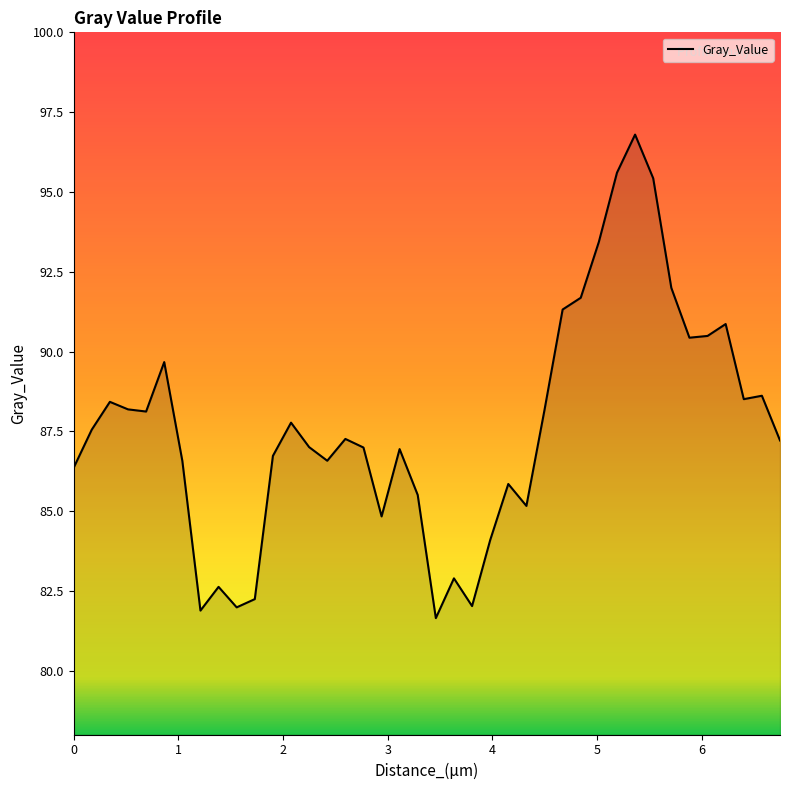

What is the difference between the maximum and minimum values?

15.1